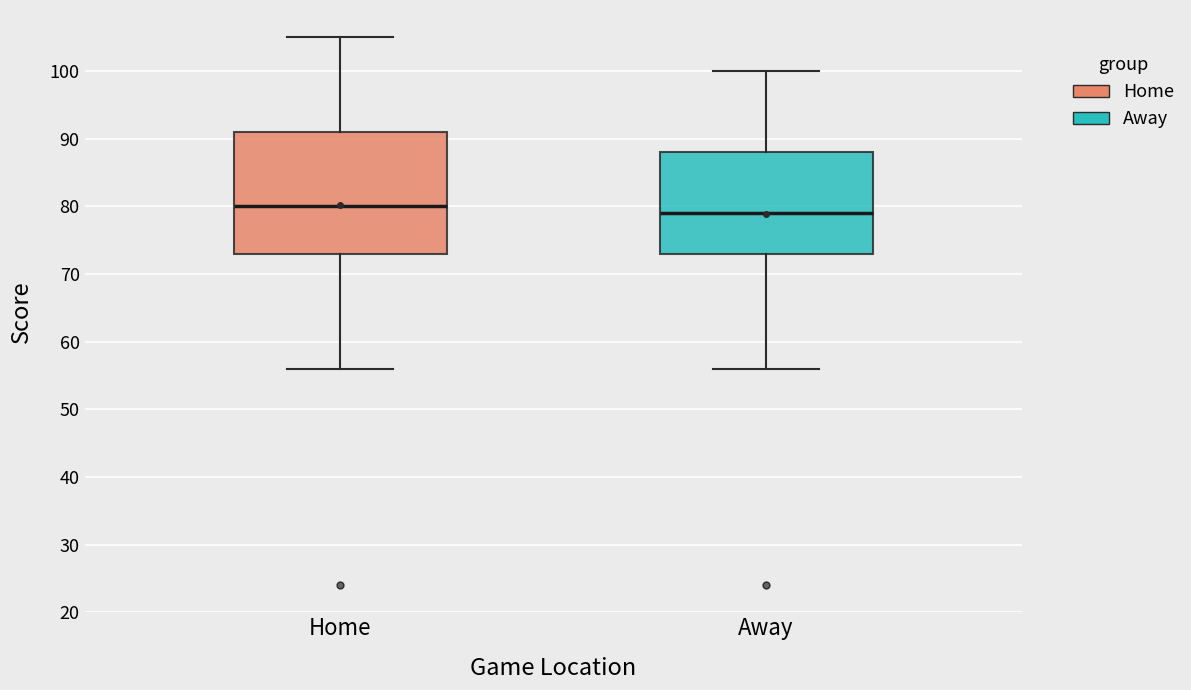

Where does the upper whisker of the box for Home end on the y-axis? The values are not printed on the chart, so give them approximately, as read against the axis.

105